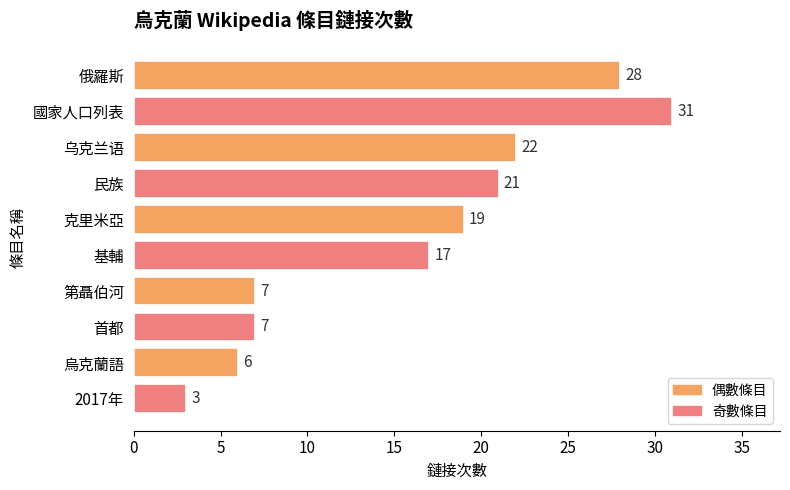

What is the difference between the values at 克里米亞 and 2017年?

16